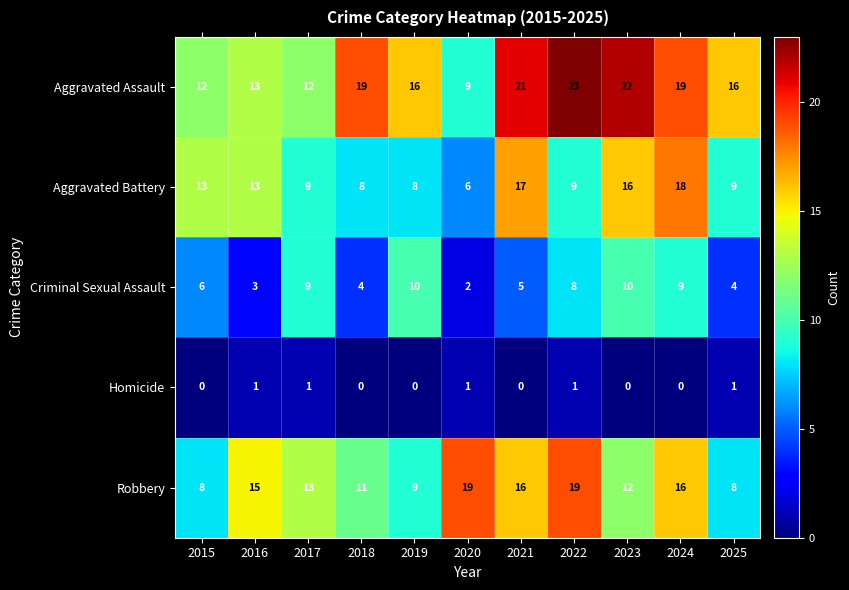

What is the maximum value shown in the chart?

23